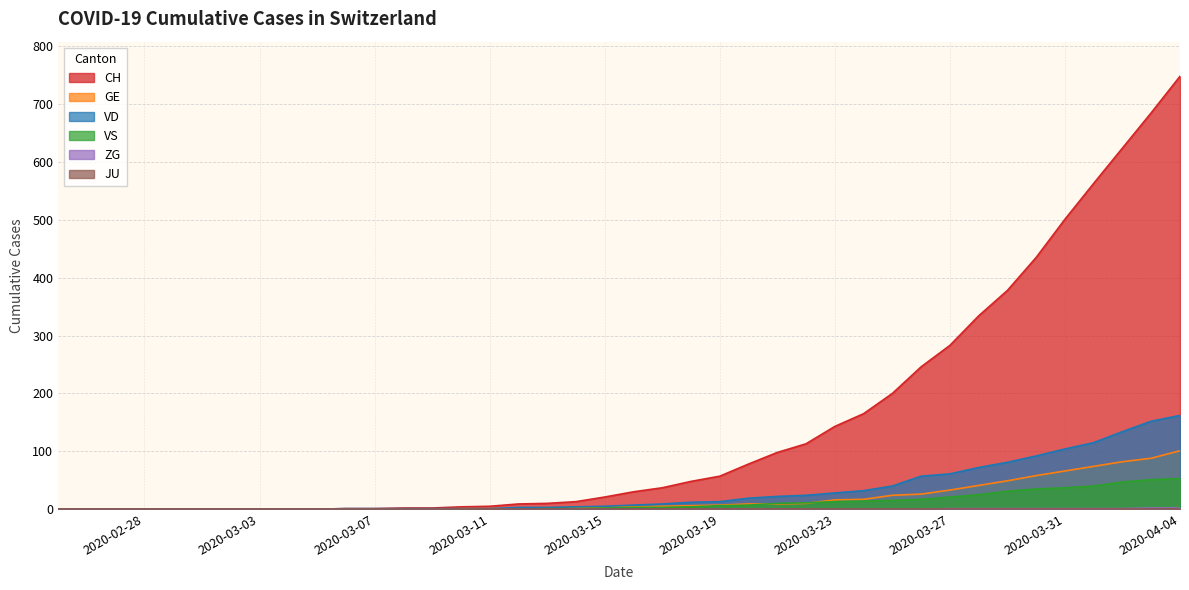

What is the maximum value shown in the chart?

748